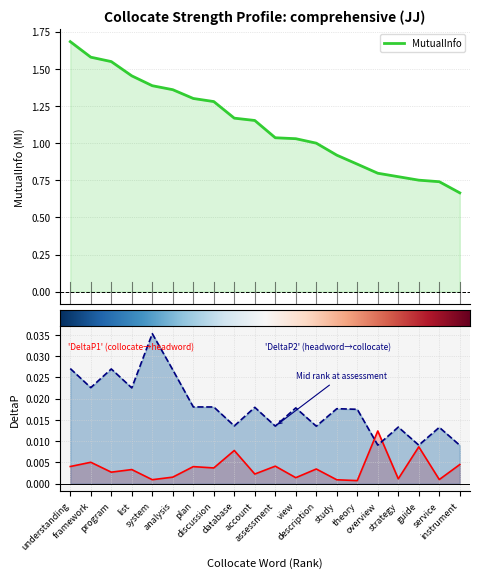

What is the difference between the maximum and minimum values in the MutualInfo series?

1.0